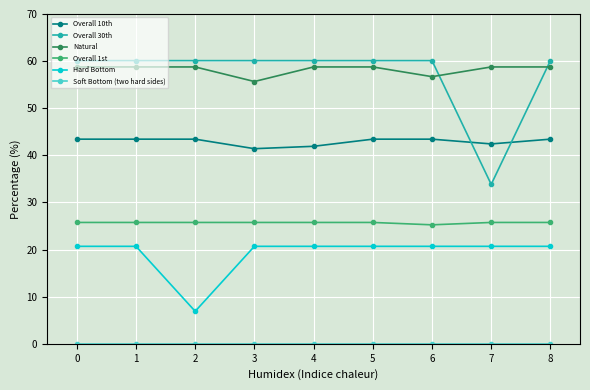

At which category does Hard Bottom reach its first local valley?

2